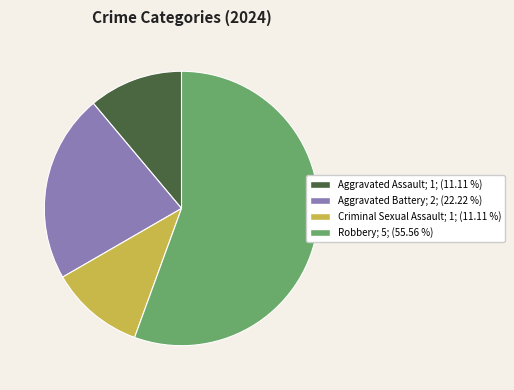

True or false: Robbery accounts for 56% of the total.

True